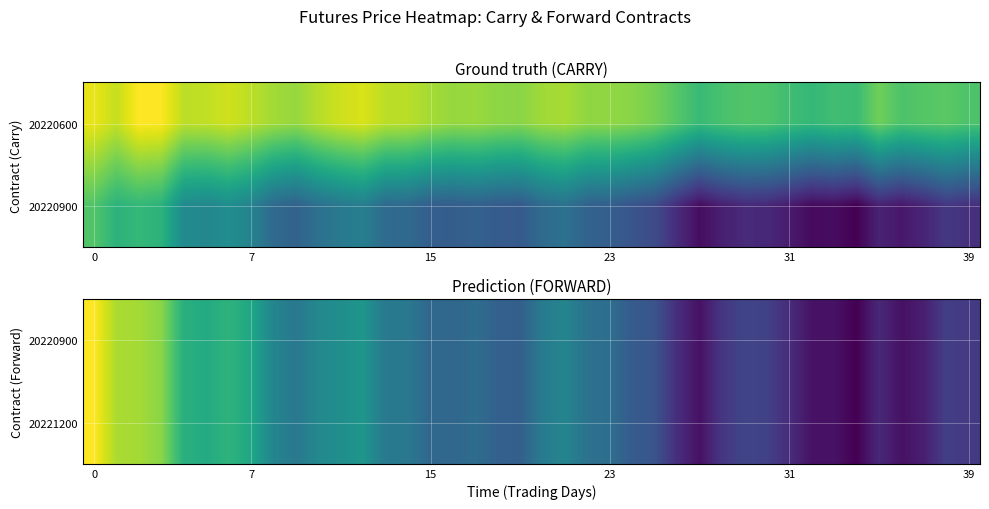

How many categories are shown in the chart?

40